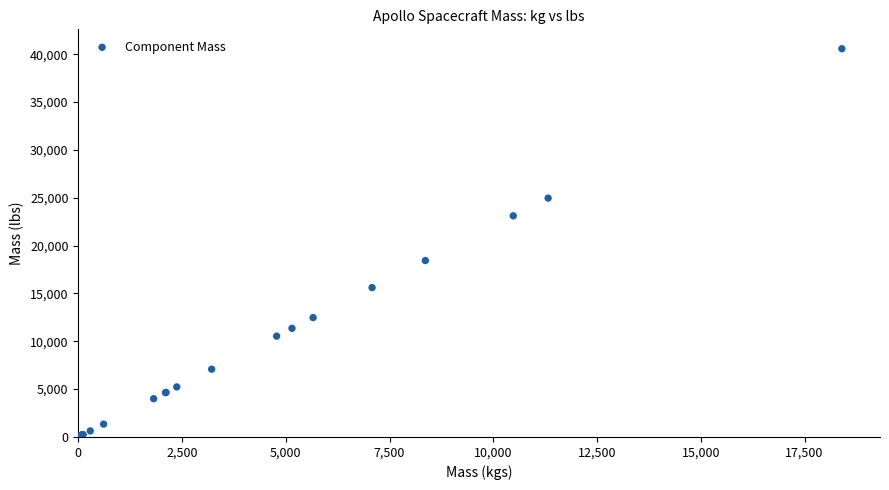

What Y value in the scatter plot is closest to 20305?

18434.5